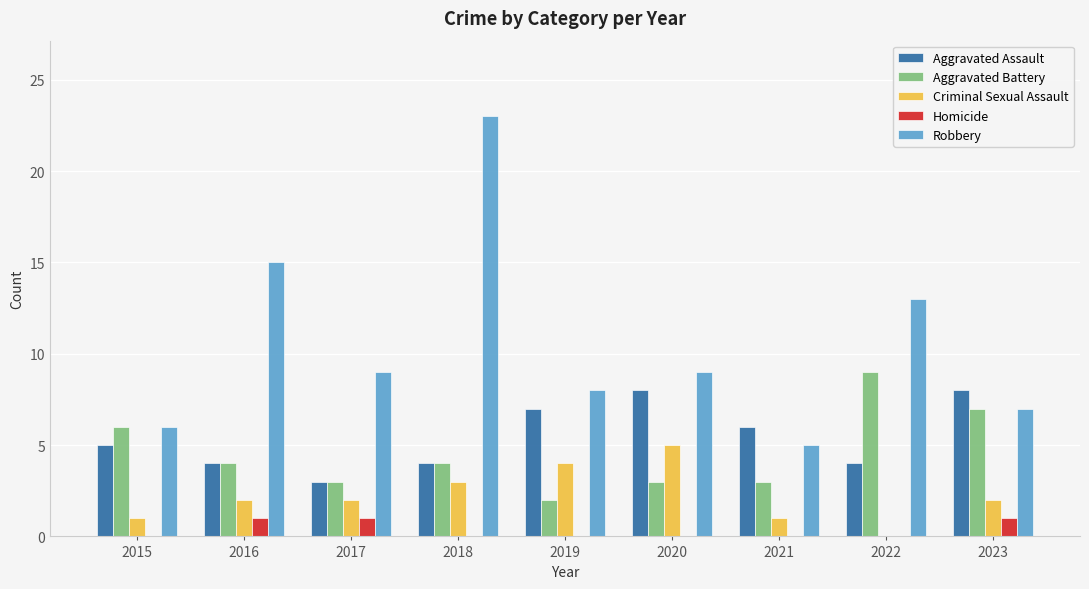

Reading left to right, what are all the values shown in this chart?

Aggravated Assault: 2015=5	2016=4	2017=3	2018=4	2019=7	2020=8	2021=6	2022=4	2023=8
Aggravated Battery: 2015=6	2016=4	2017=3	2018=4	2019=2	2020=3	2021=3	2022=9	2023=7
Criminal Sexual Assault: 2015=1	2016=2	2017=2	2018=3	2019=4	2020=5	2021=1	2022=0	2023=2
Homicide: 2015=0	2016=1	2017=1	2018=0	2019=0	2020=0	2021=0	2022=0	2023=1
Robbery: 2015=6	2016=15	2017=9	2018=23	2019=8	2020=9	2021=5	2022=13	2023=7